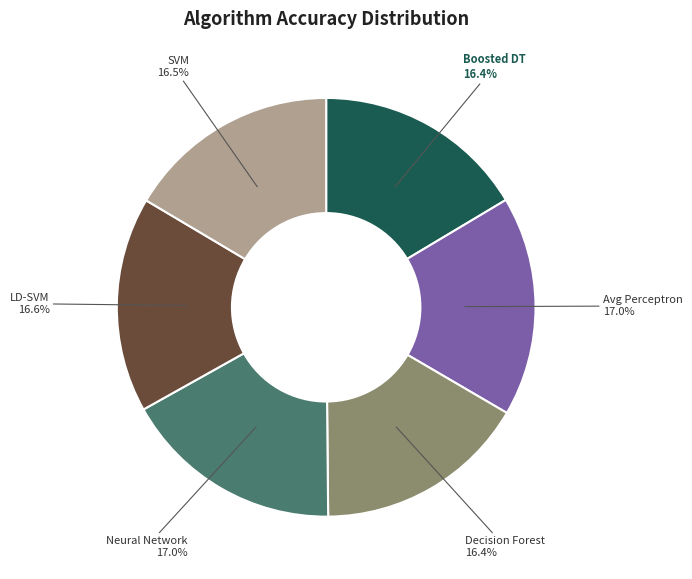

To the nearest percent, what is the difference between the largest and smallest slice percentages?

1%